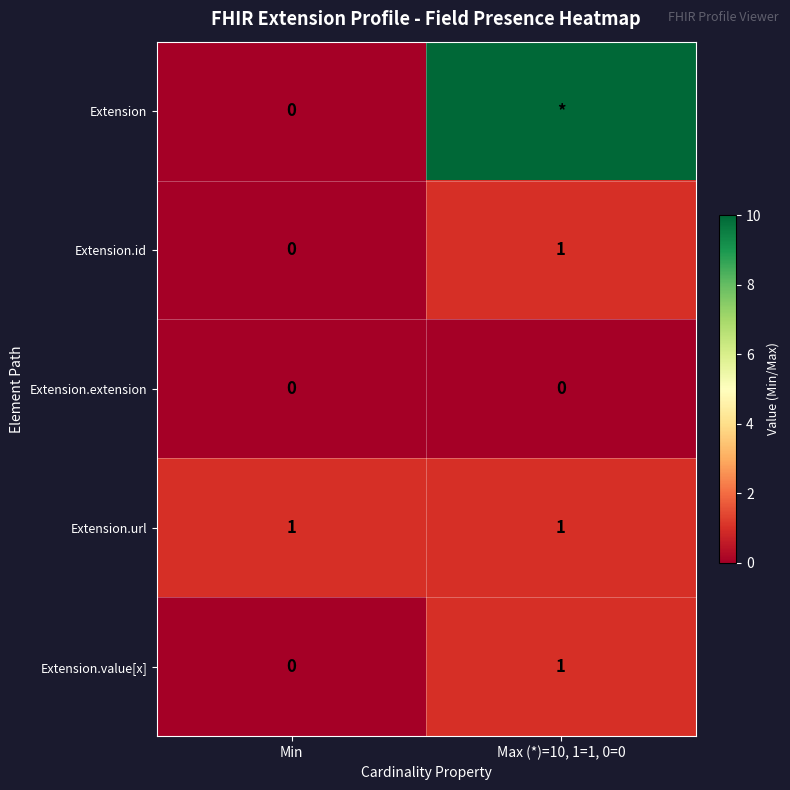

The value of Extension.extension at Min is 0. True or false?

True